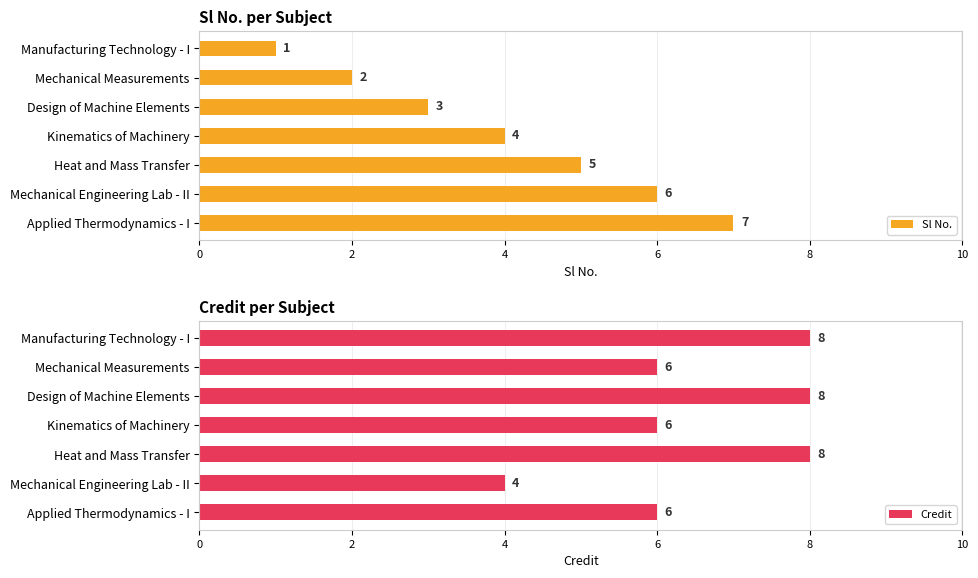

Which series has the largest total across all categories?

Credit